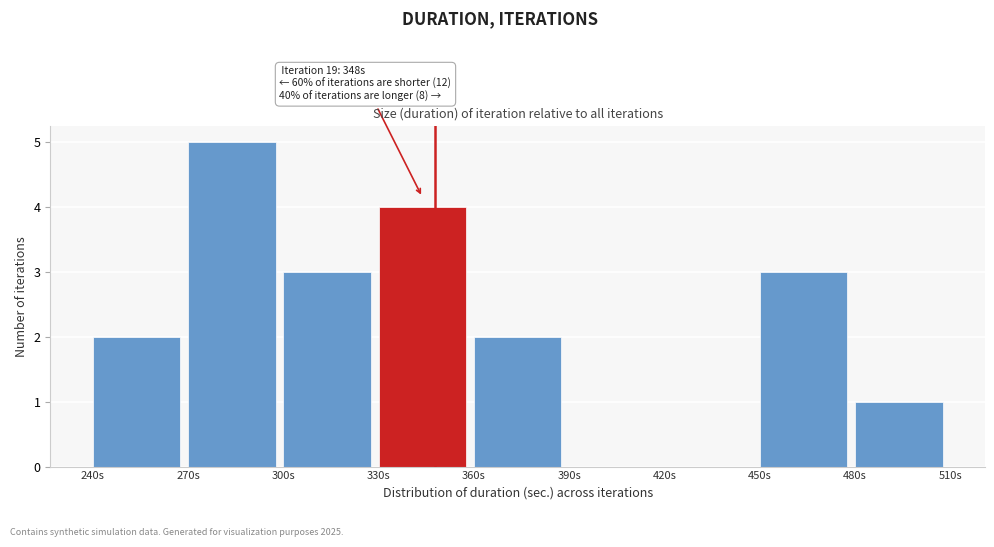

Over which range of the x-axis is the bar tallest?

270 to 300